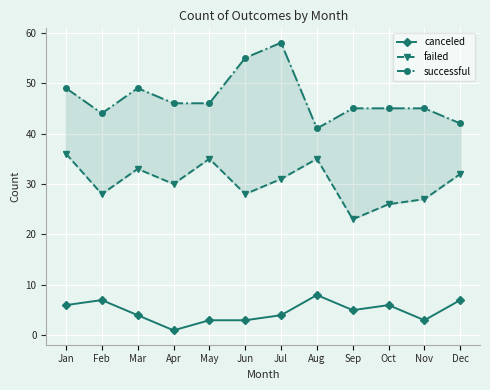

What is the sum of the successful values at May and Jun?

101